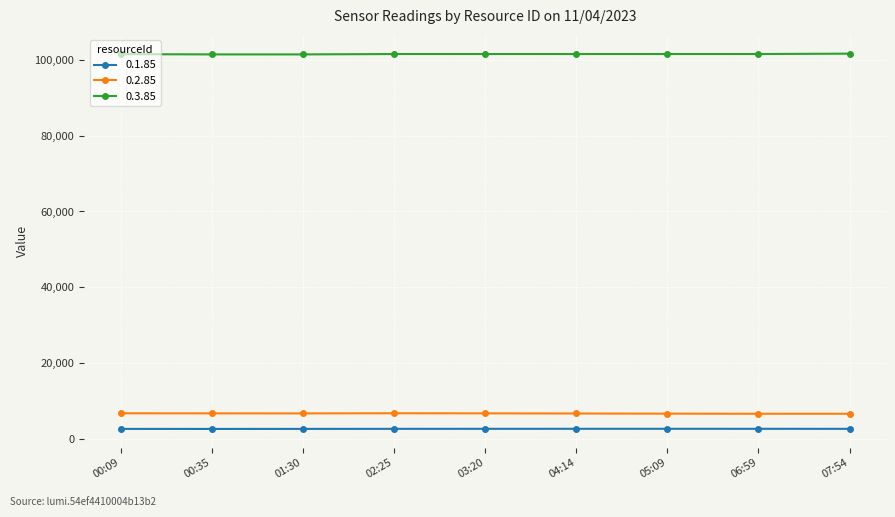

True or false: 0.3.85 and 0.1.85 intersect in this chart.

False